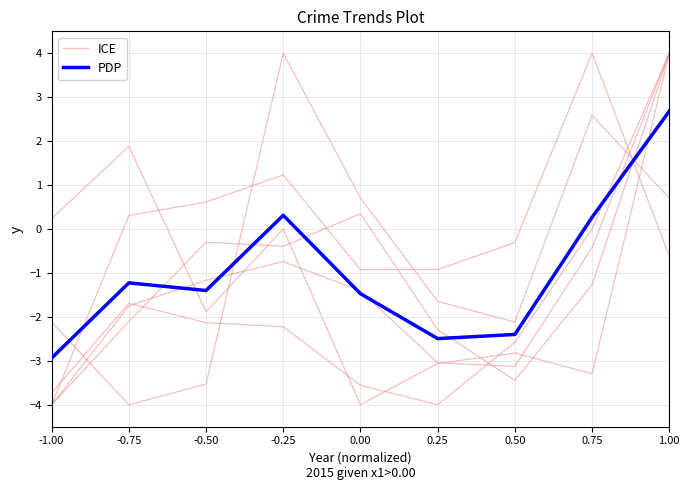

How many intersections are there between ICE and PDP?

5